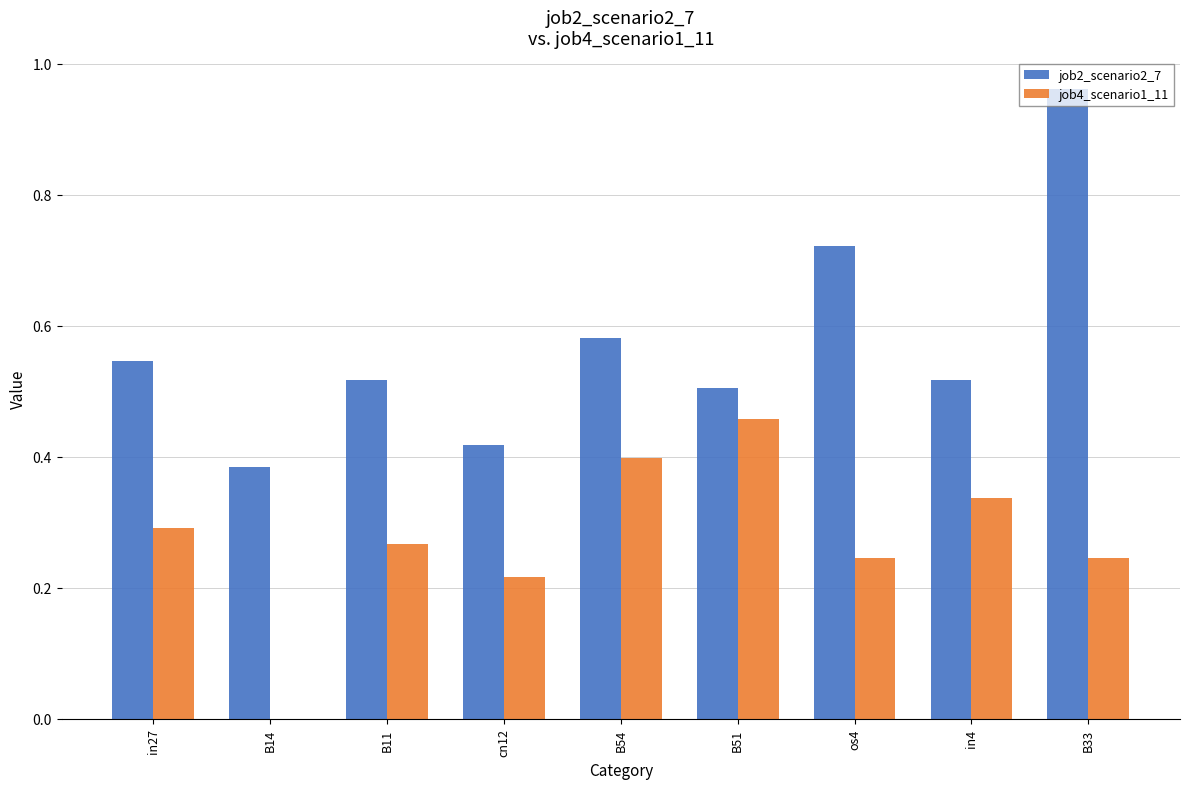

What is the sum of all job2_scenario2_7 values?

5.1